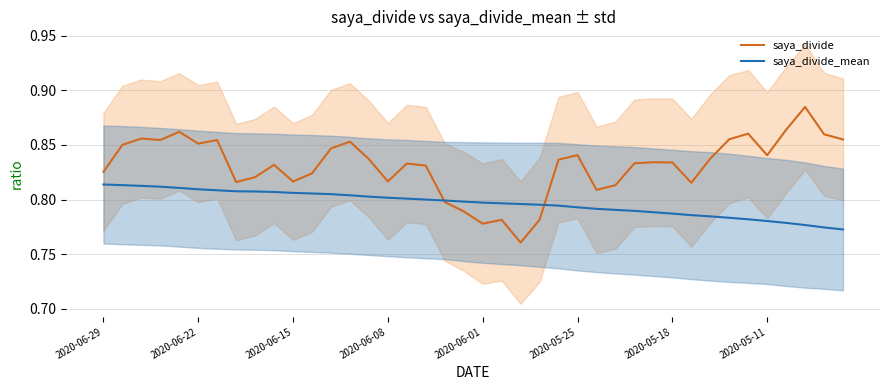

Between 8 and 24, which series saw the biggest shift?

saya_divide